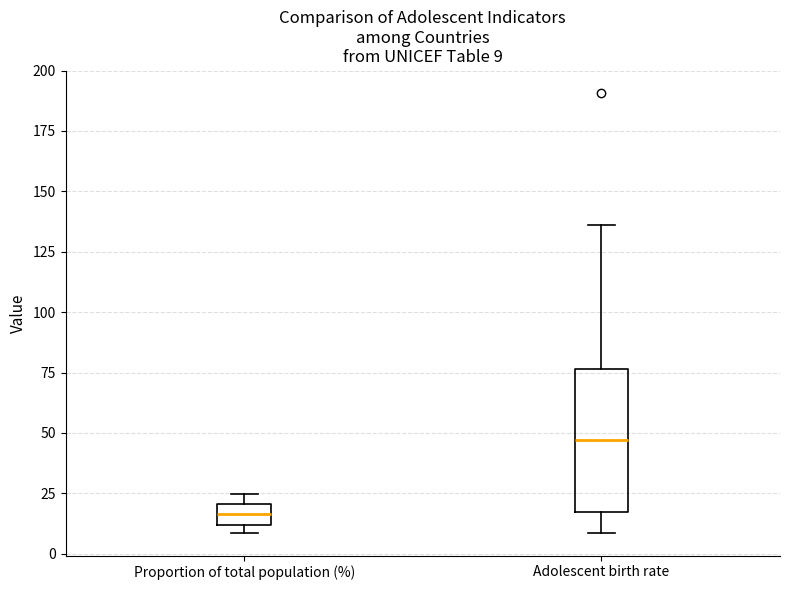

Which box's median line is the highest?

Adolescent birth rate